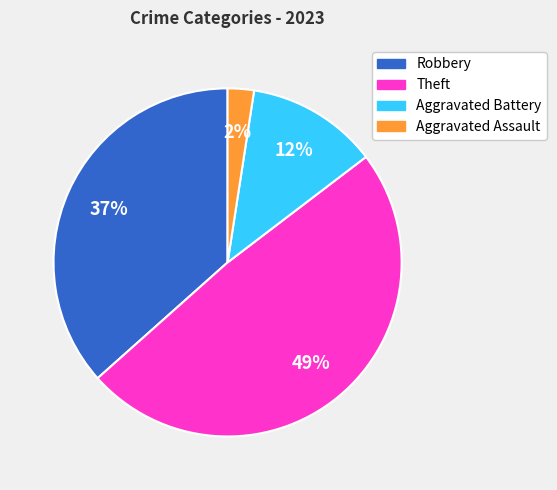

How many slices are in this pie chart?

4